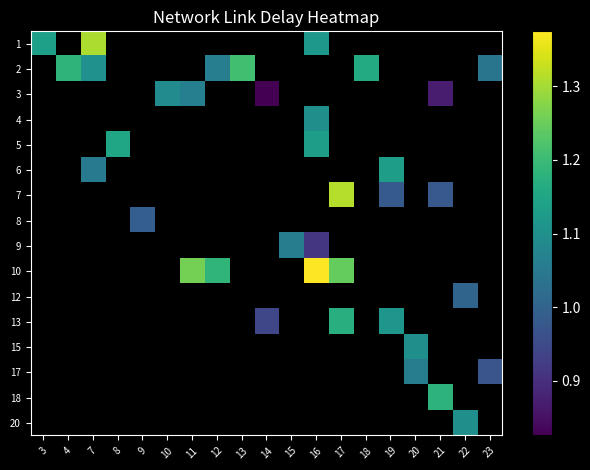

How many categories are shown in the chart?

19